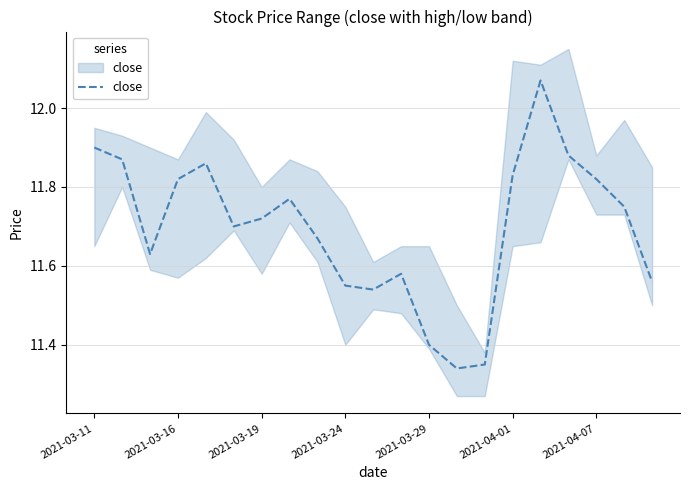

What is the difference between the second highest and second lowest values?

0.6